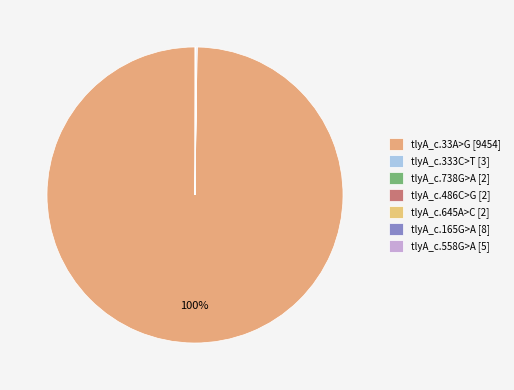

What is the change in value from tlyA_c.165G>A to tlyA_c.558G>A?

-3